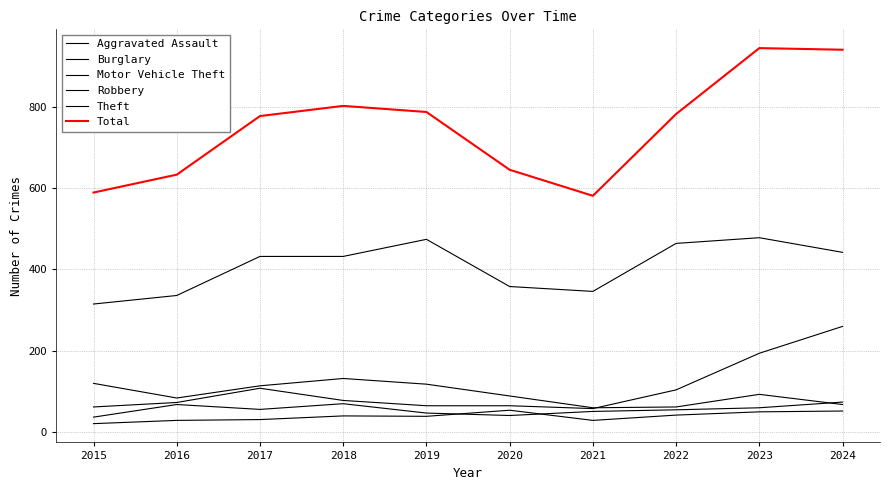

What is the difference between the maximum and second lowest values in the Motor Vehicle Theft series?

198